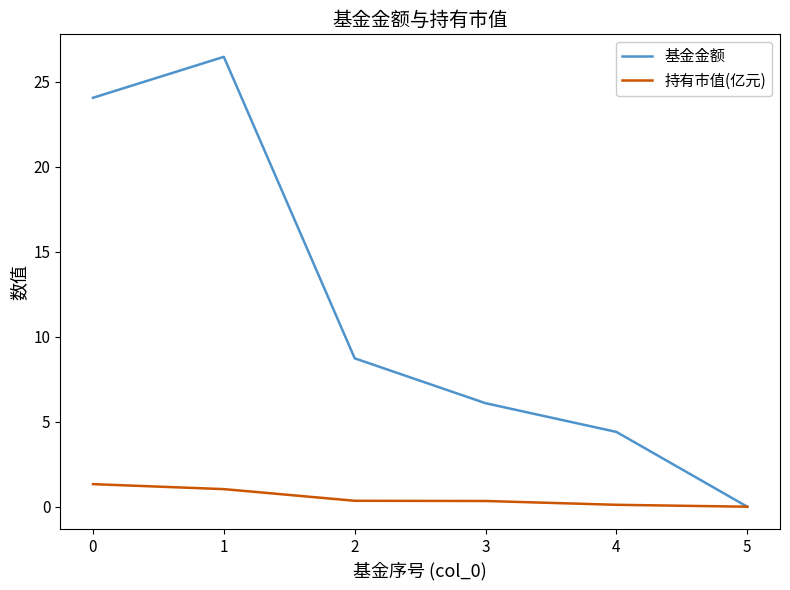

What is the difference between the 持有市值(亿元) values at 5 and 0?

1.3